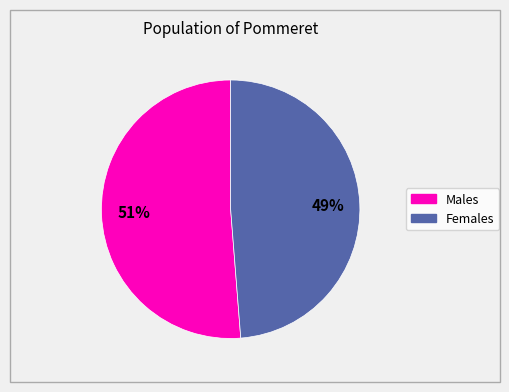

Is there any slice that represents more than half of the pie?

Yes